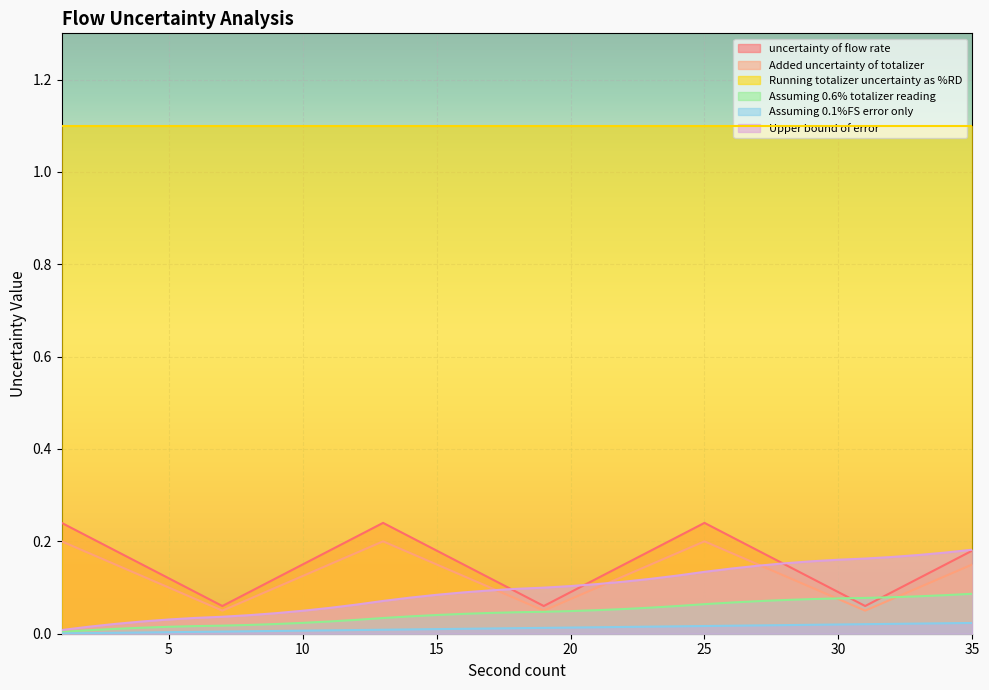

The Added uncertainty of totalizer series shows 0.1 at 30. True or false?

True